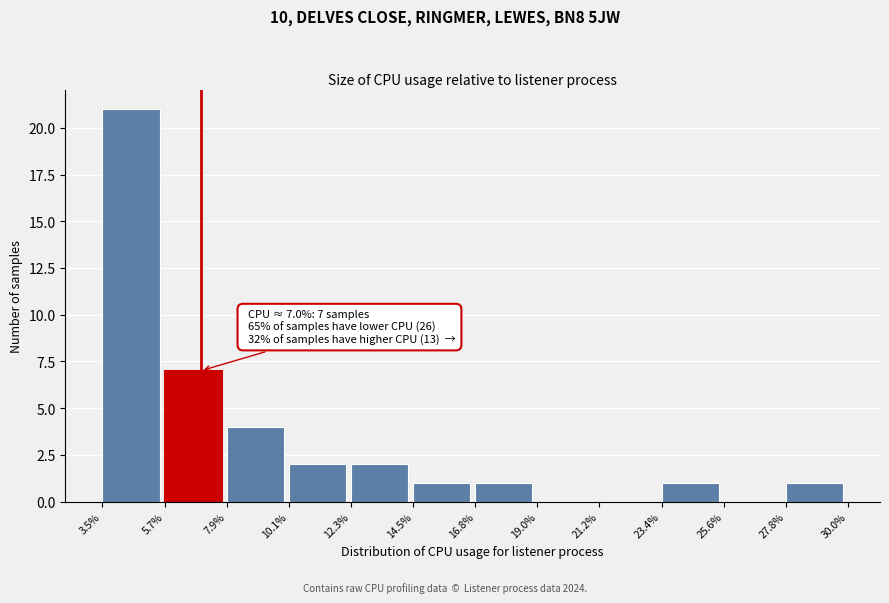

Which range on the x-axis has the tallest bar?

3.5% to 5.7%